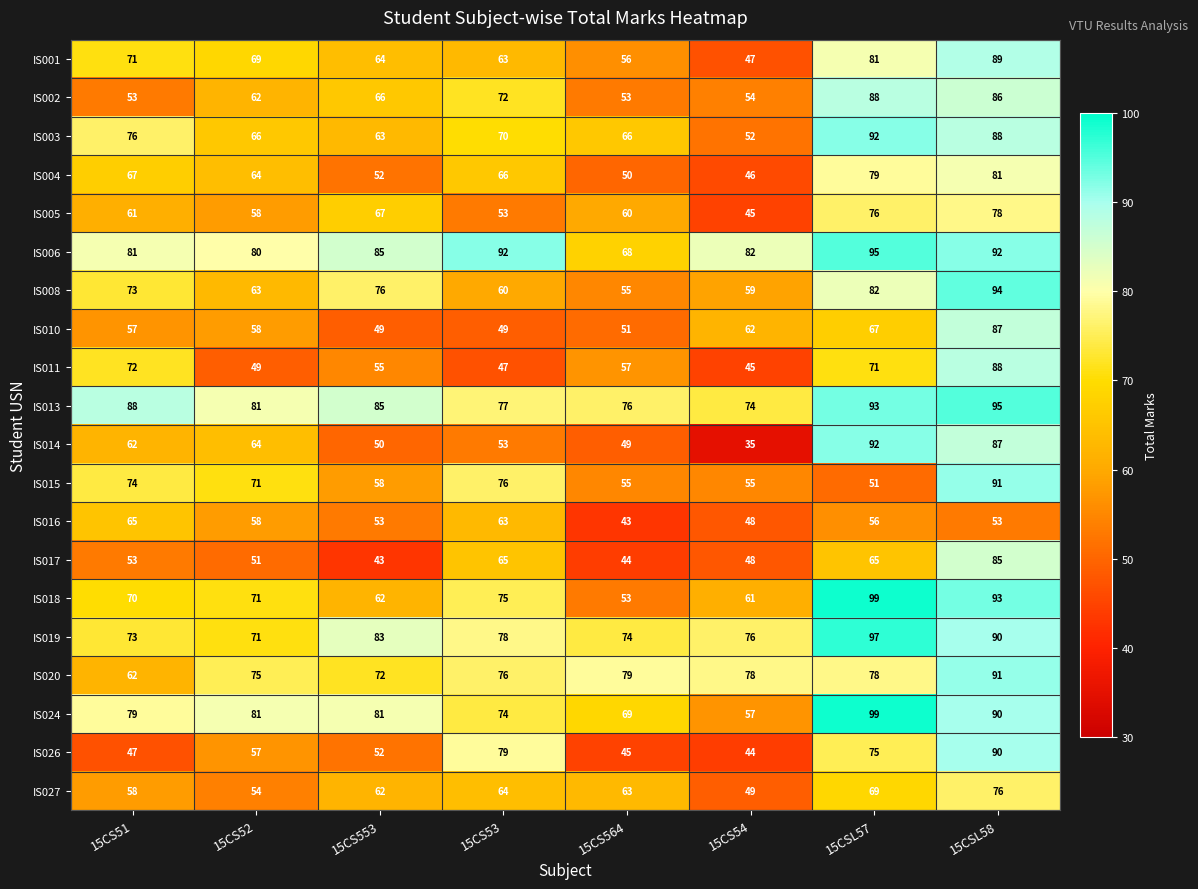

What is the lowest value of the IS019 series?

71